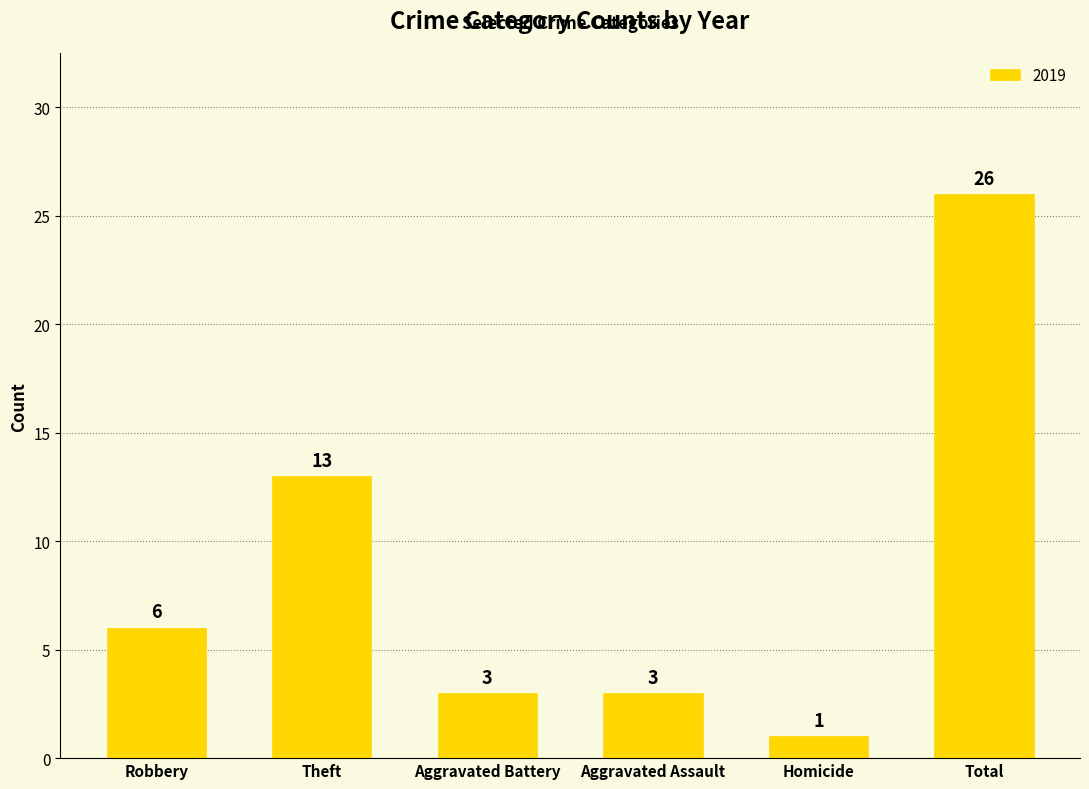

What is the label of the 4th bar from the right?

Aggravated Battery